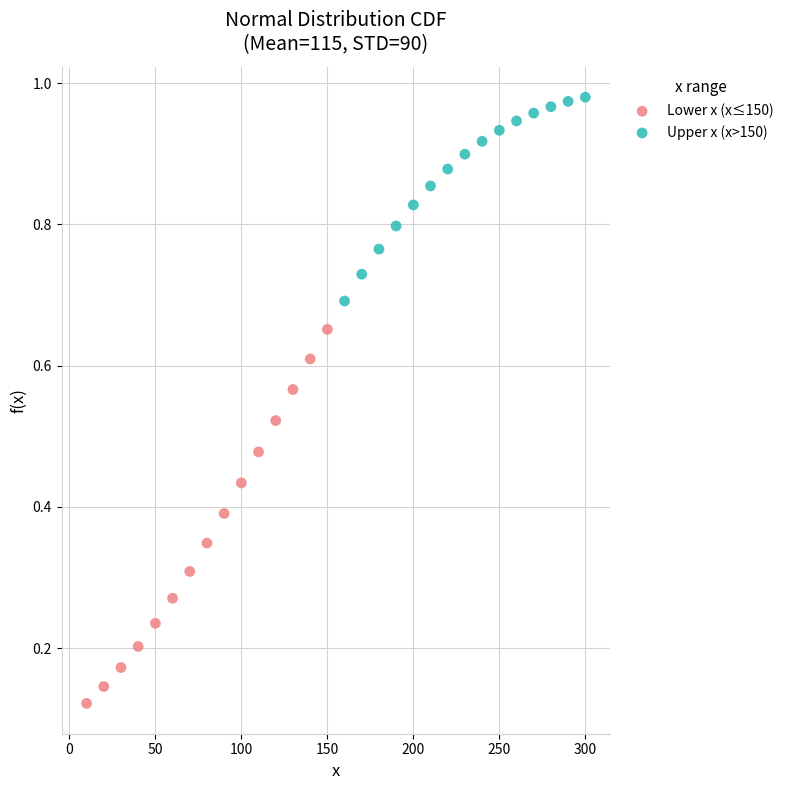

Which series reaches the minimum Y coordinate?

Lower x (x≤150)